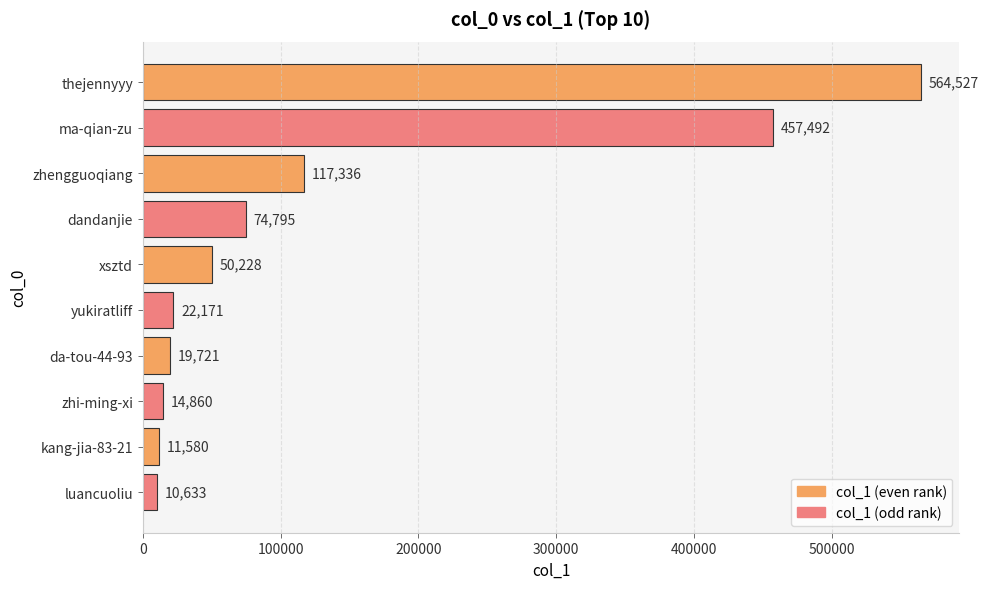

Reading bottom to top, what are all the values shown in this chart?

10633	11580	14860	19721	22171	50228	74795	117336	457492	564527